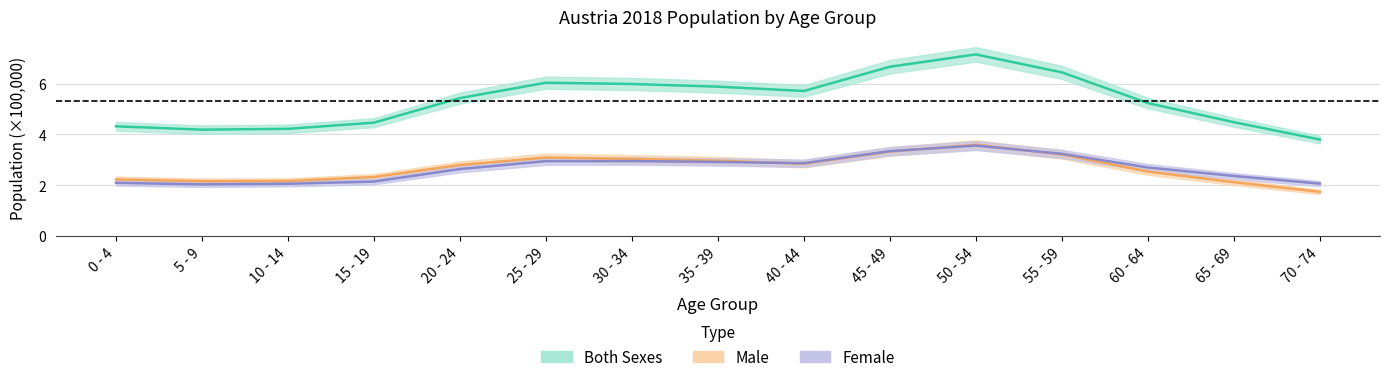

Which series has the largest range (max minus min)?

Both Sexes